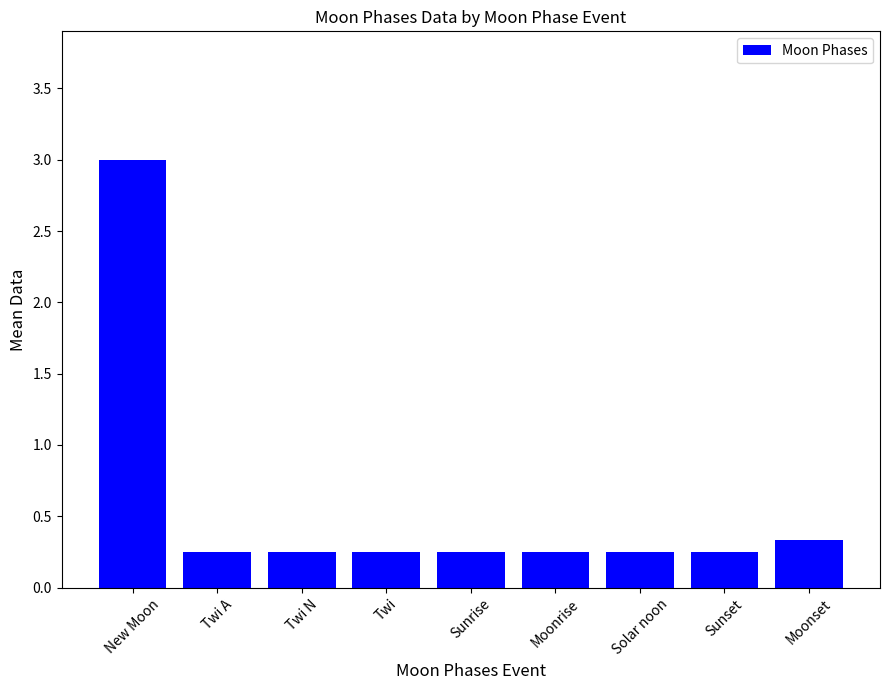

What is the sum of the values at Twi and Solar noon?

0.5